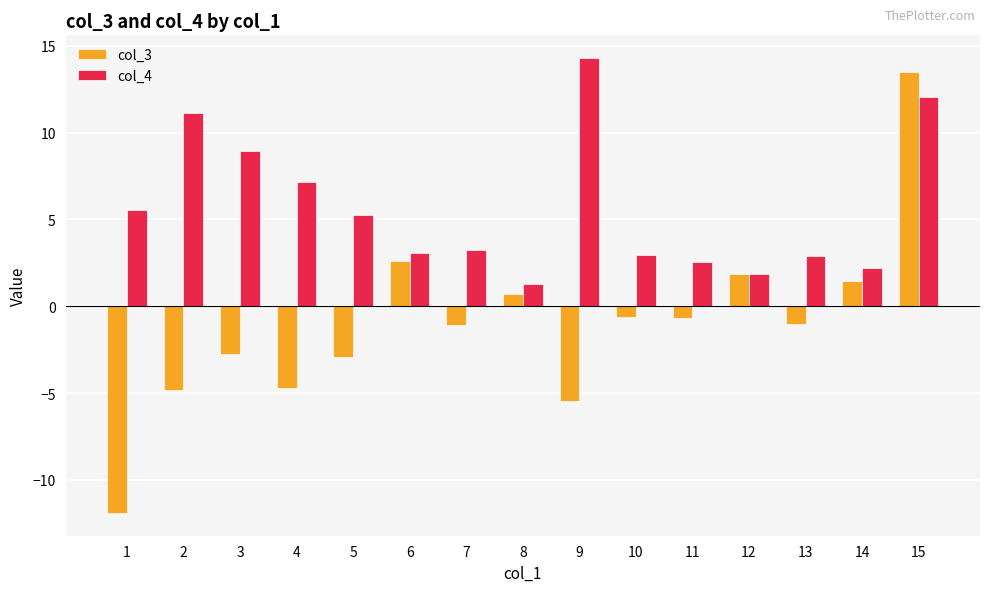

What is the smallest value displayed?

-11.9